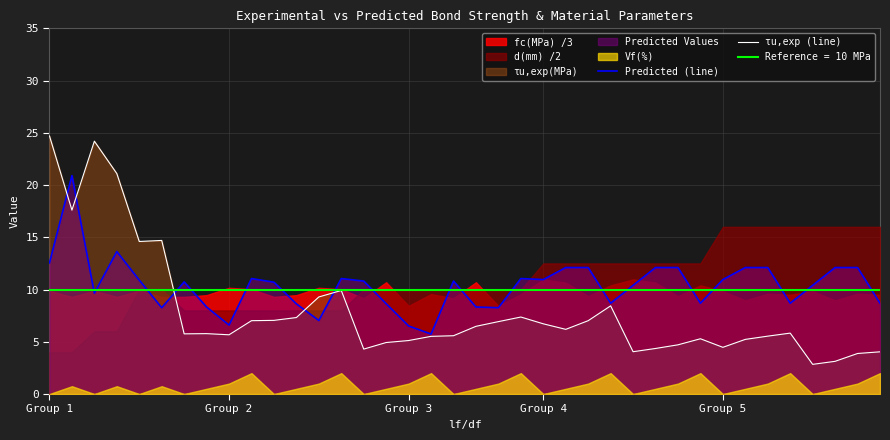

The value of τu,exp (line) at 14 is 2.1. True or false?

False